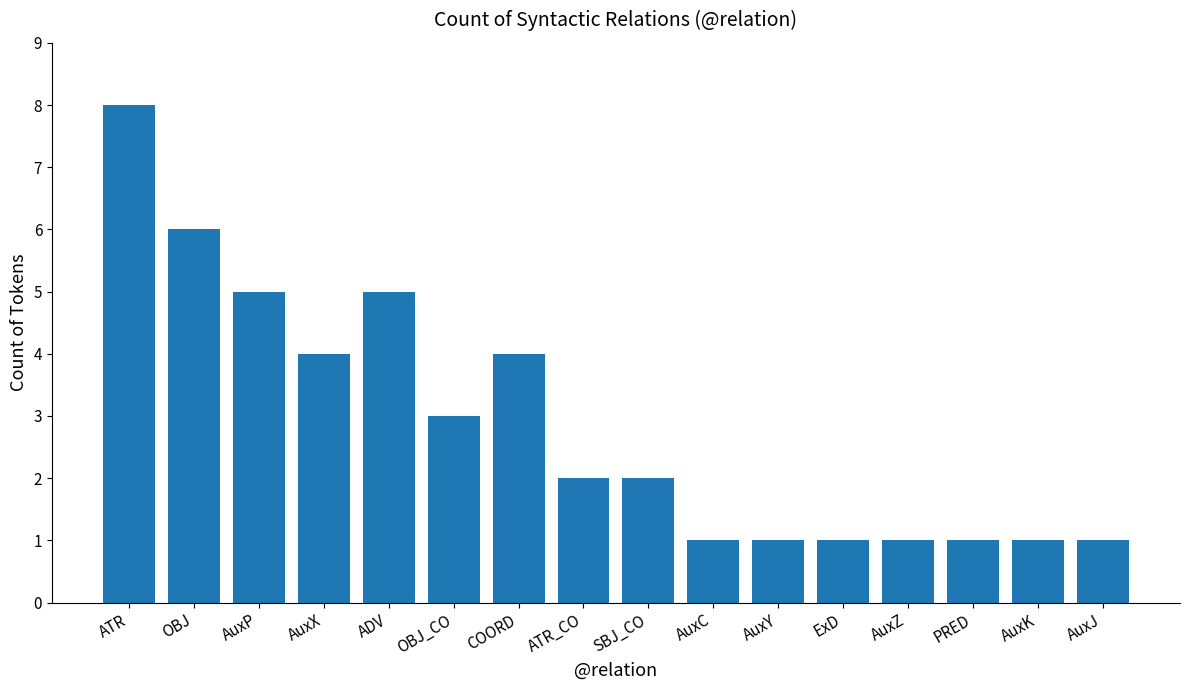

The value at PRED is 1. True or false?

True